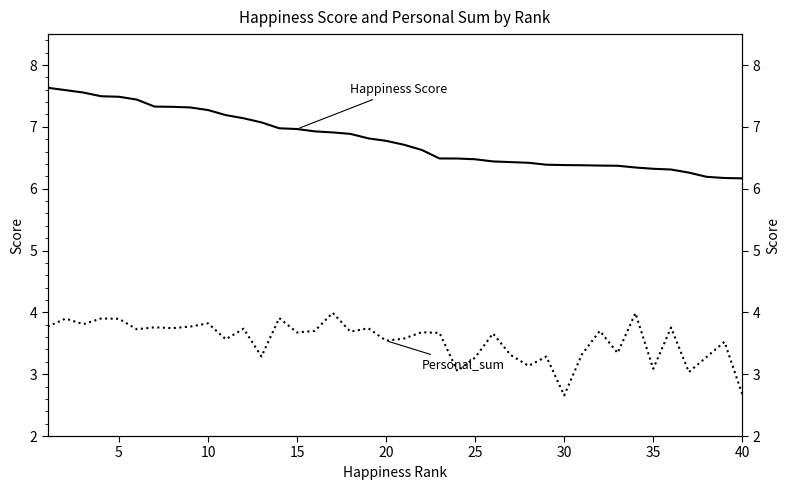

True or false: Happiness Score has more than 0 interior local peaks.

False